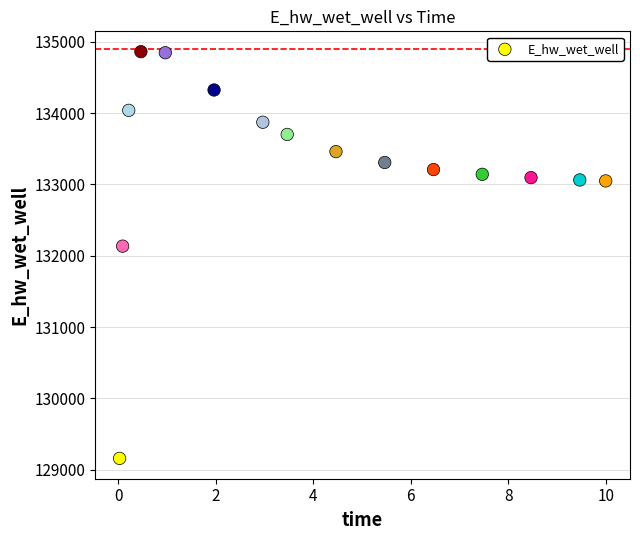

What Y value in the scatter plot is closest to 132010?

132135.0